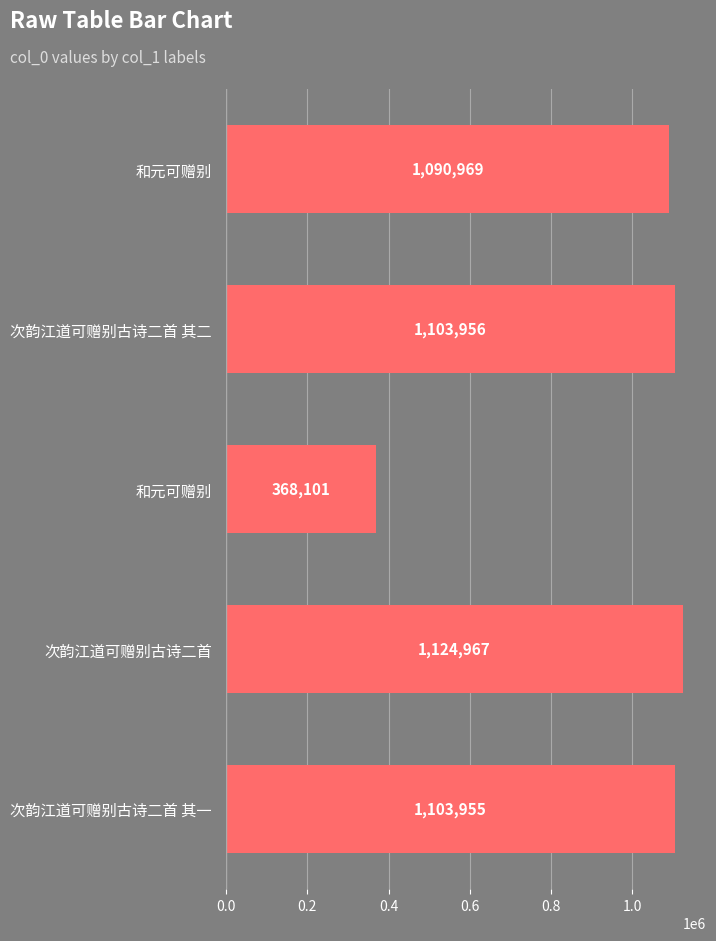

How many categories are shown in the chart?

5